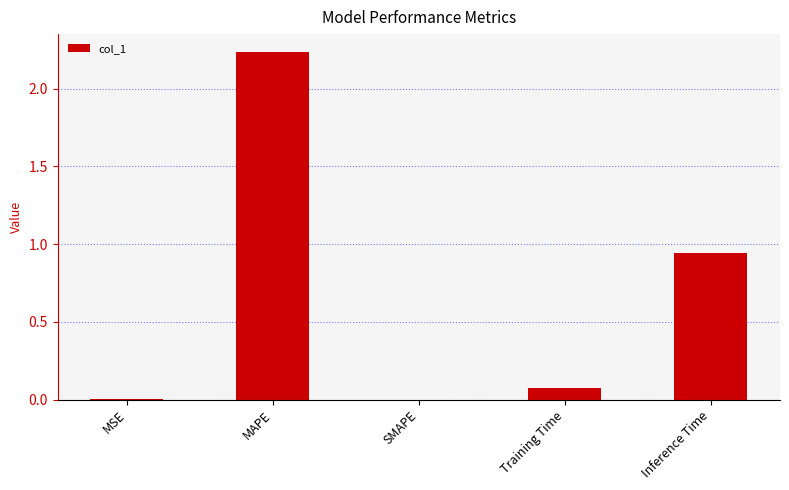

True or false: the data shows 0.8 at SMAPE.

False